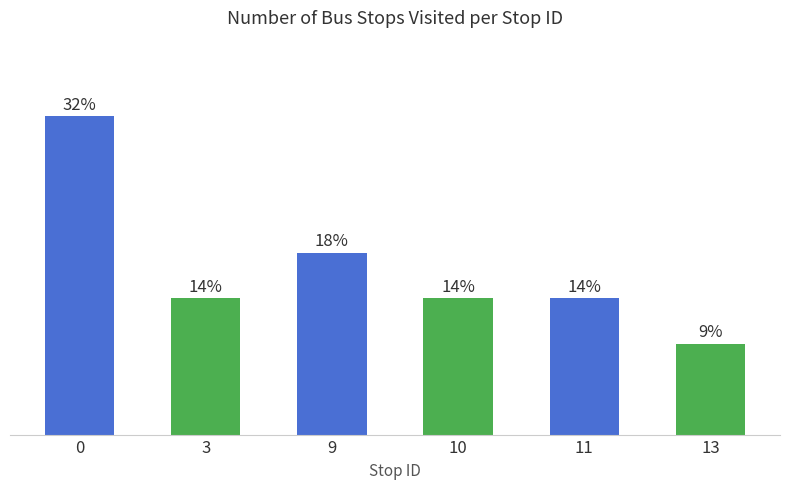

Reading right to left, list all the values displayed in this chart.

13=2	11=3	10=3	9=4	3=3	0=7